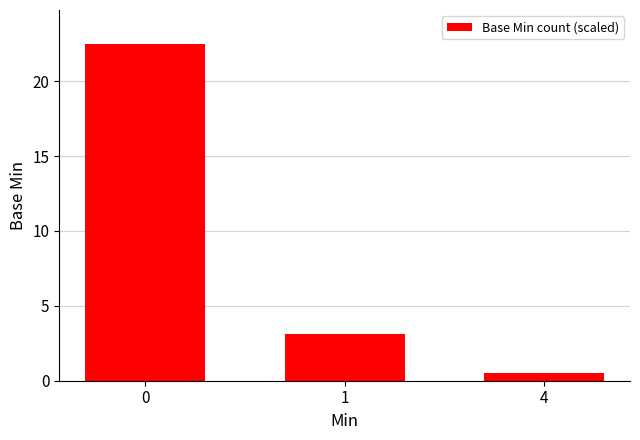

Reading left to right, what are all the values shown in this chart?

0=22.5	1=3.1	4=0.5